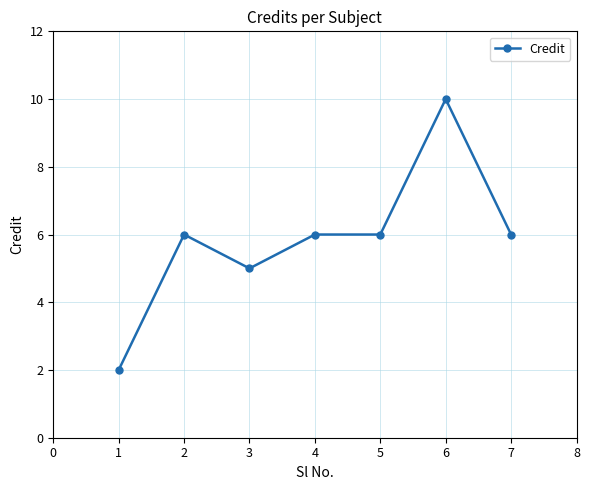

What is the smallest value displayed?

2